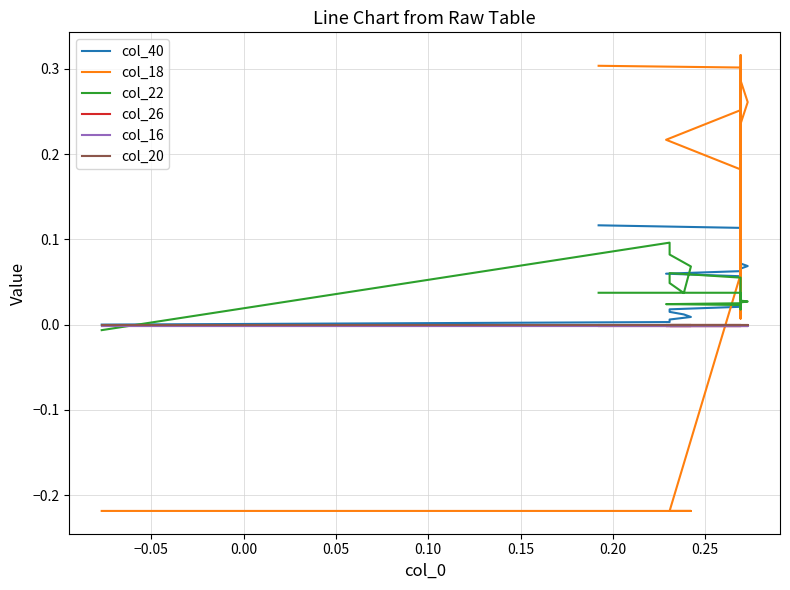

What is the sum of all col_16 values?

-0.1